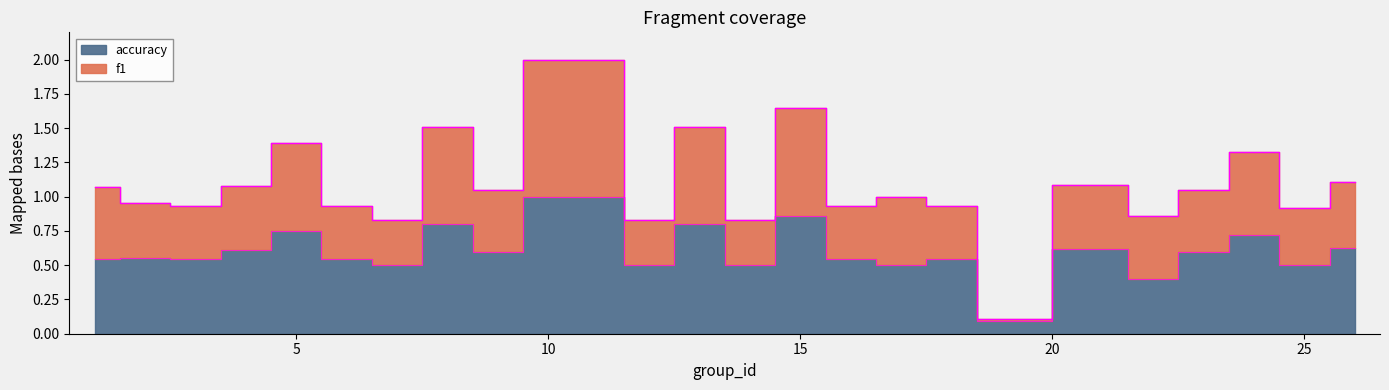

What is the sum of all accuracy values?

15.3